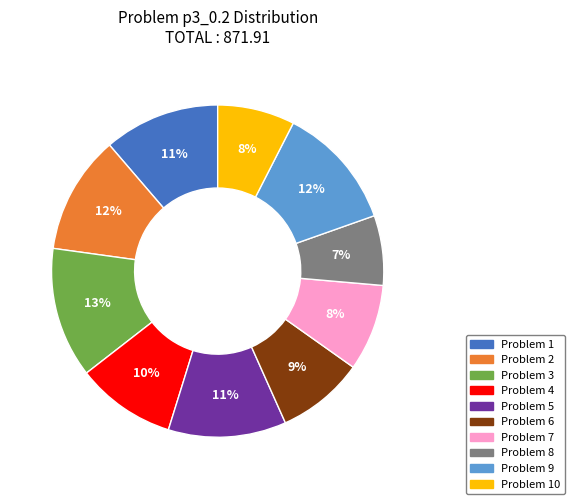

The Problem 4 slice represents 3% of the pie. True or false?

False